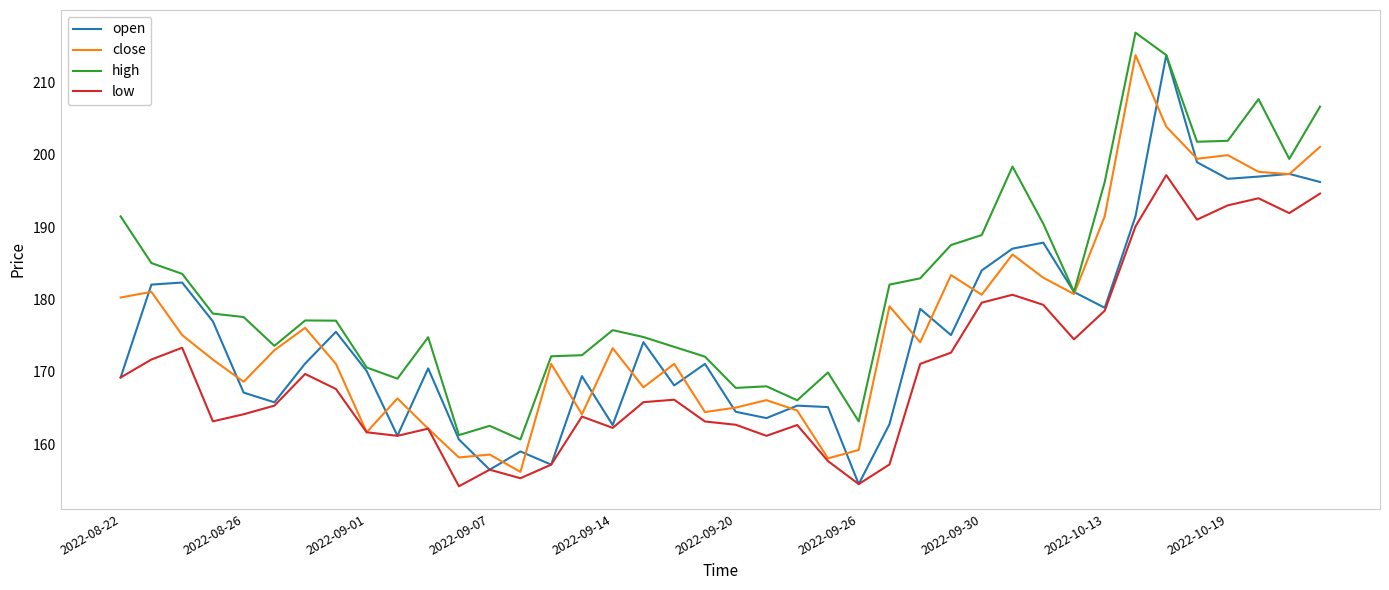

Which series has the largest range (max minus min)?

open